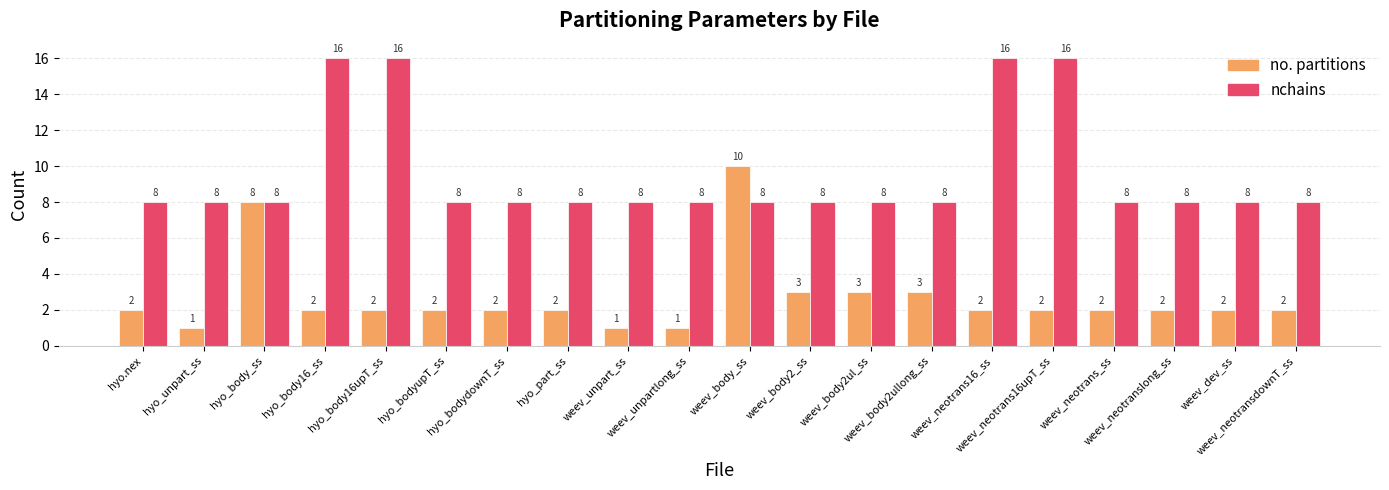

What is the label of the 20th bar from the left?

weev_neotransdownT_ss